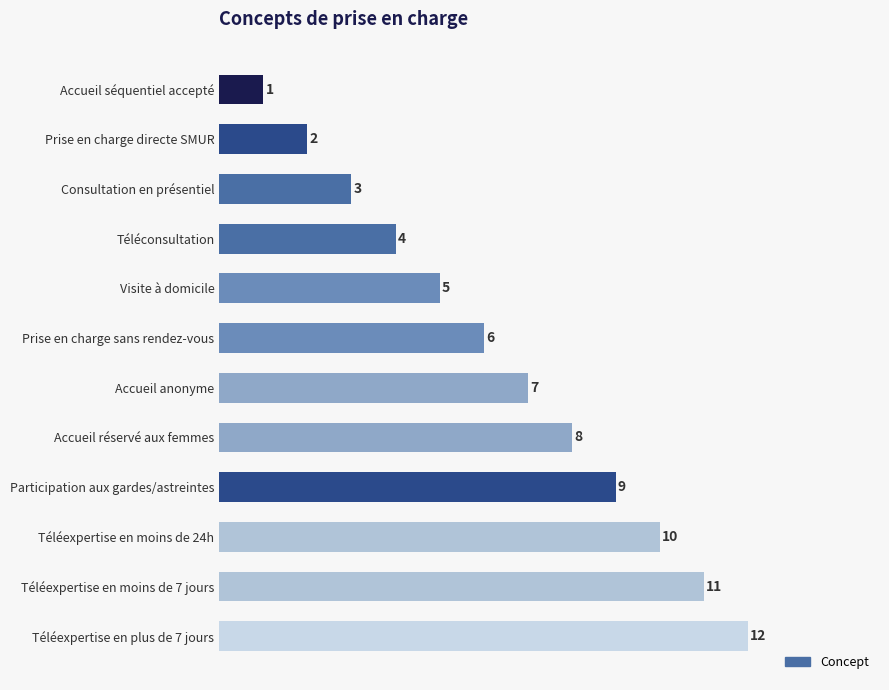

What is the difference between the maximum and minimum values?

11